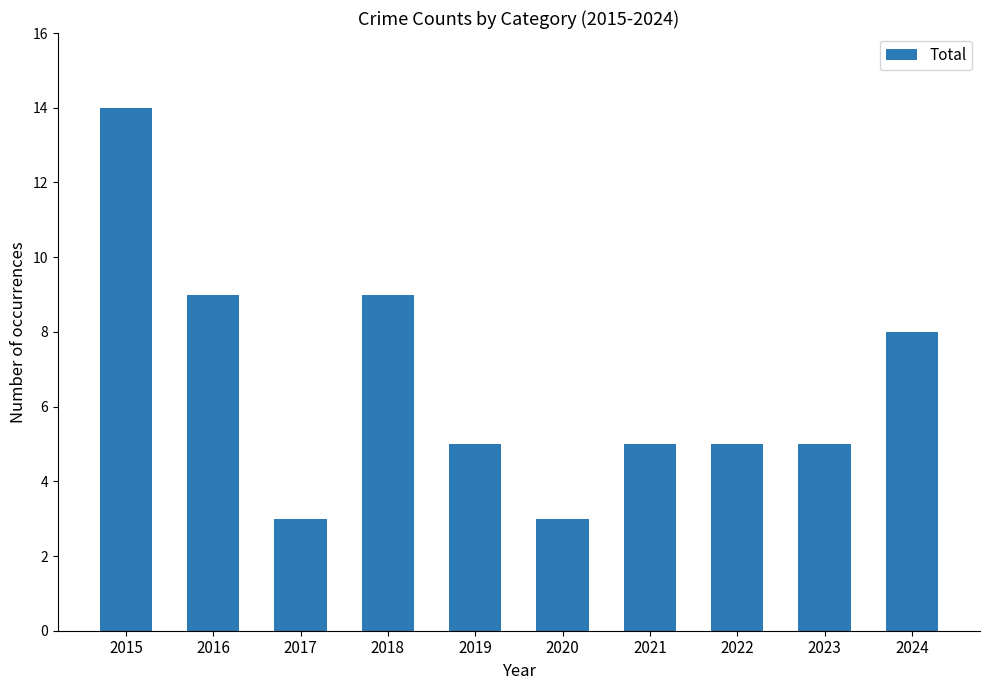

What is the value of the 10th bar from the left?

8